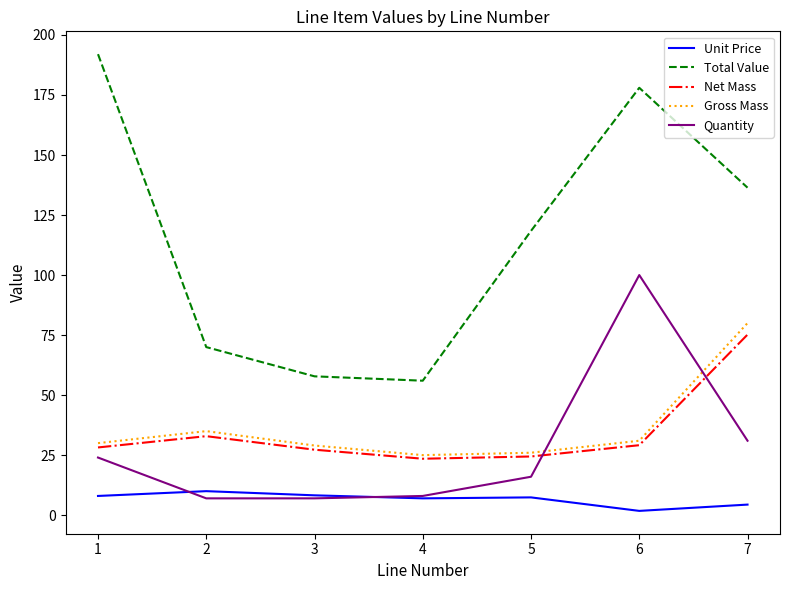

Which series has the largest range (max minus min)?

Total Value